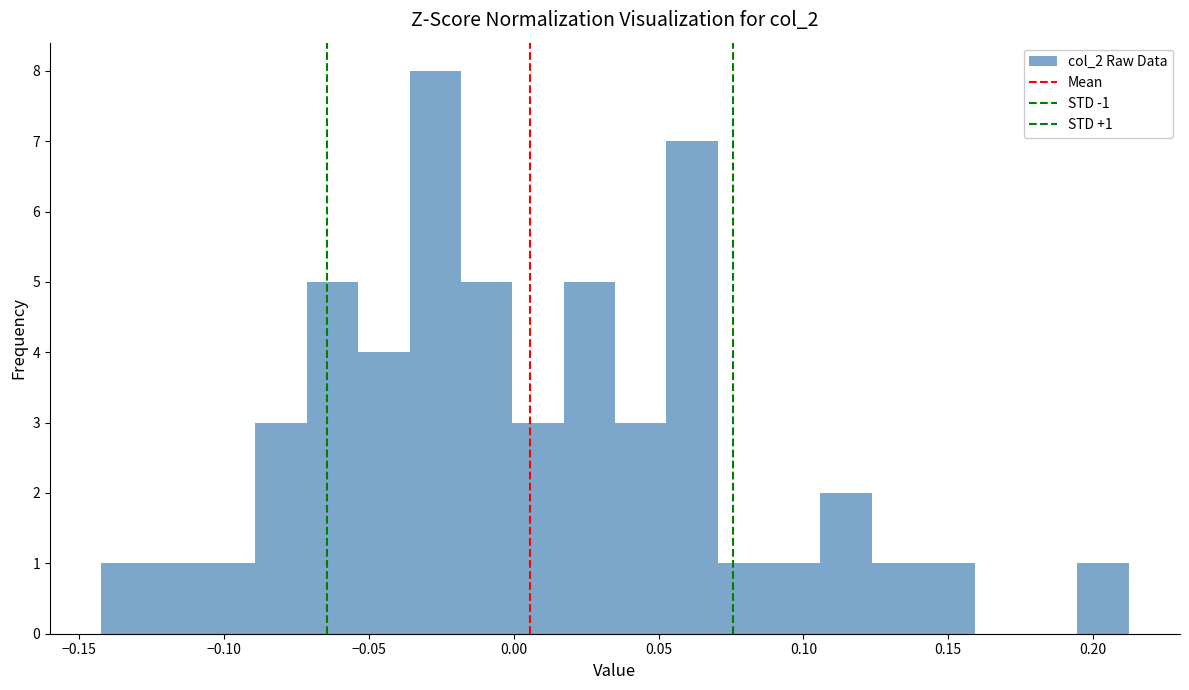

Around what value on the x-axis is the tallest bar? Give the approximate position of its centre, as read against the axis.

-0.025